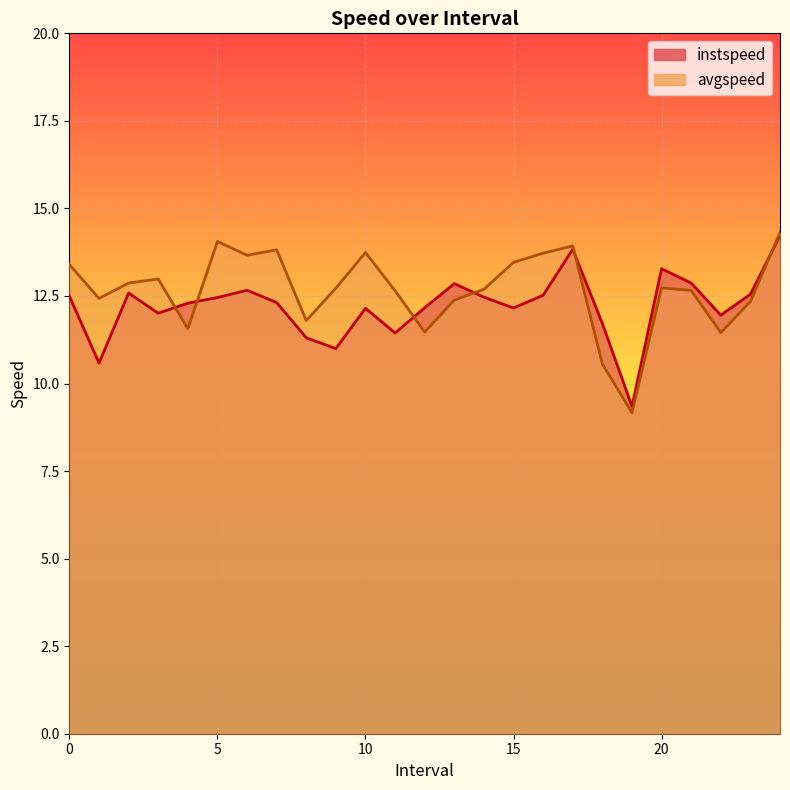

What is the label of the 21st point from the left?

20.0